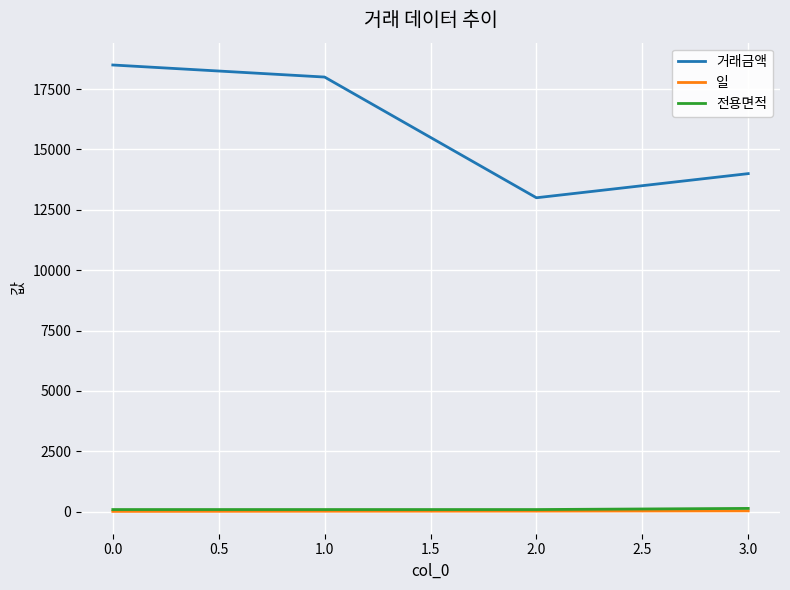

What is the difference between the second highest and minimum values in the 거래금액 series?

5000.0